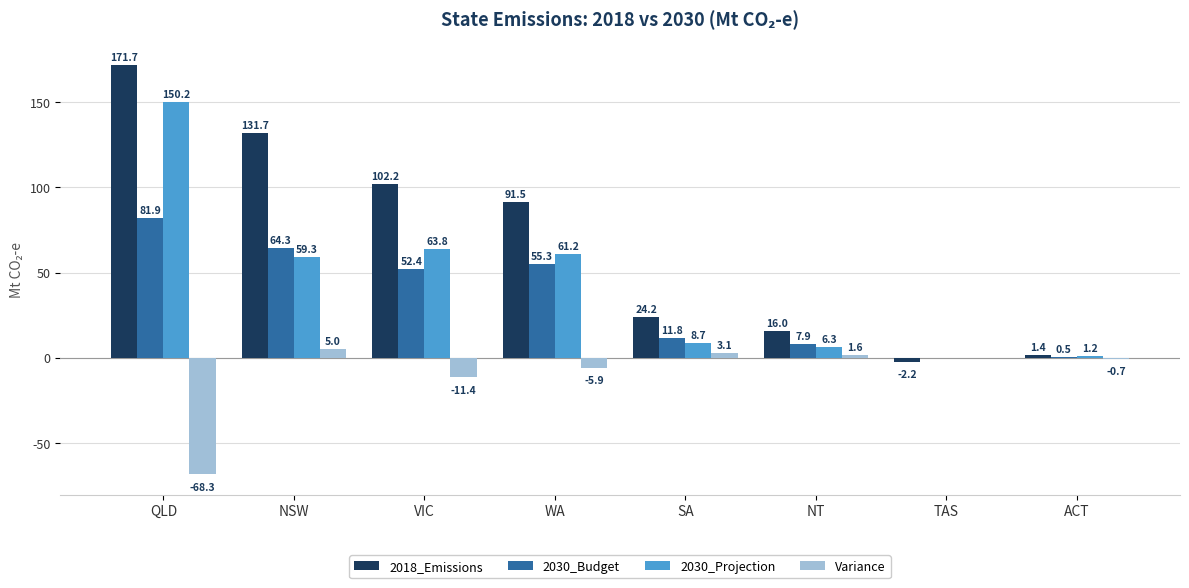

Which series has the largest total across all categories?

2018_Emissions